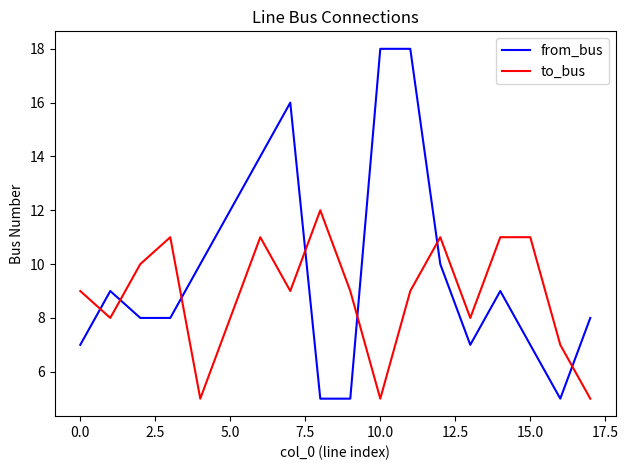

Which series has the widest spread of values?

from_bus